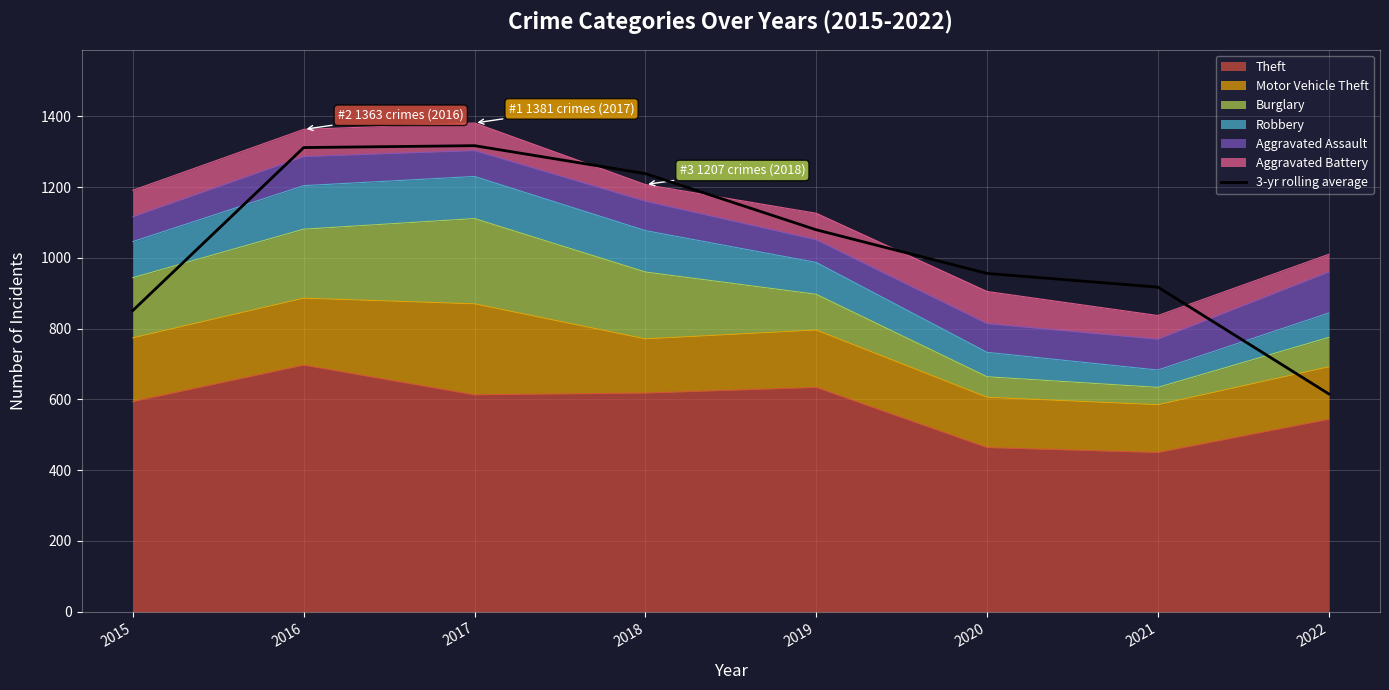

At which category does the chart reach its peak across all series?

2017